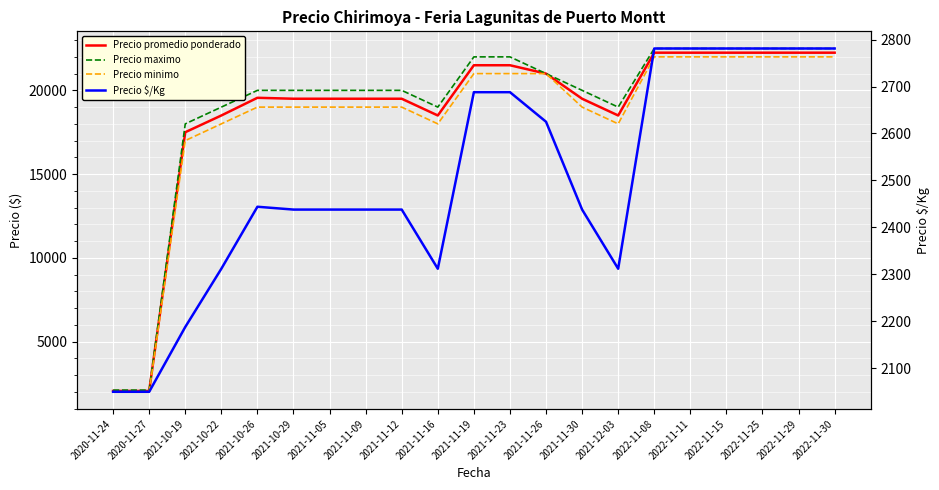

How many distinct data groups are displayed?

4